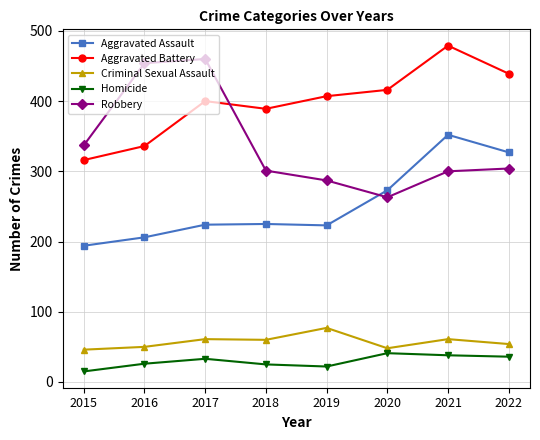

At 2017, list the series in order from largest to smallest.

Robbery, Aggravated Battery, Aggravated Assault, Criminal Sexual Assault, Homicide